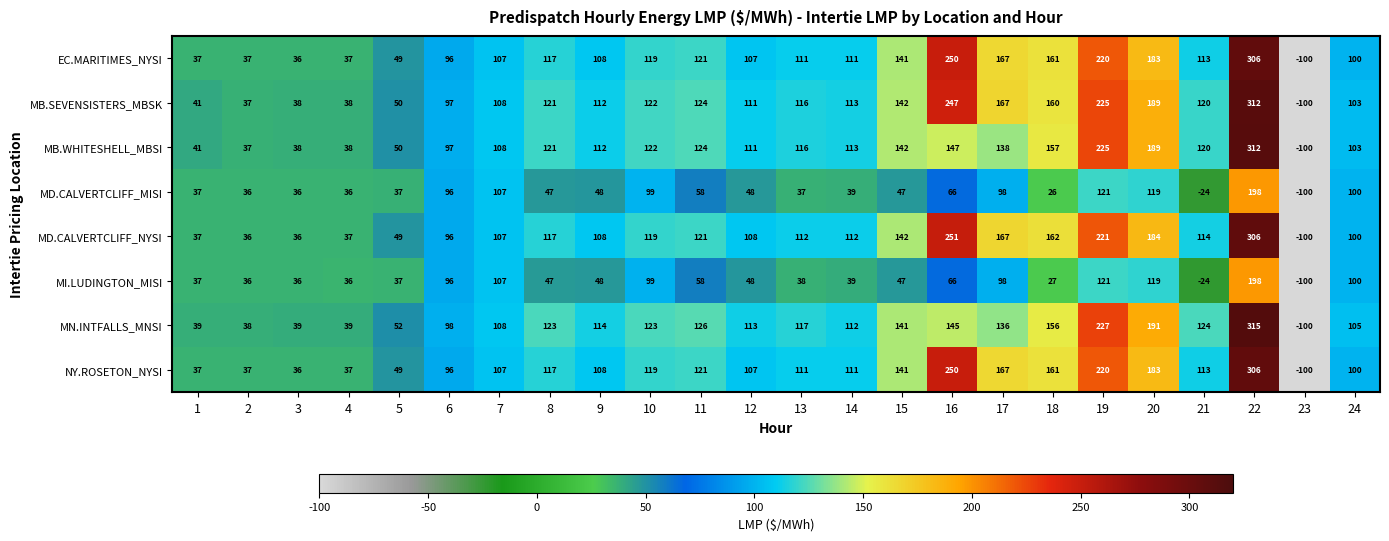

The MD.CALVERTCLIFF_NYSI series shows 119 at 10. True or false?

True